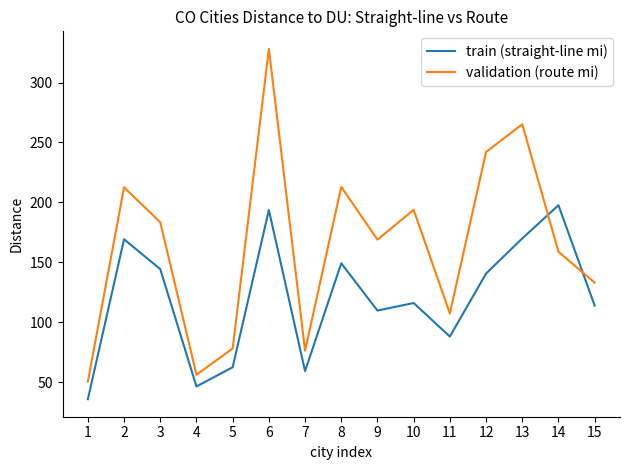

How many intersections are there between train (straight-line mi) and validation (route mi)?

2